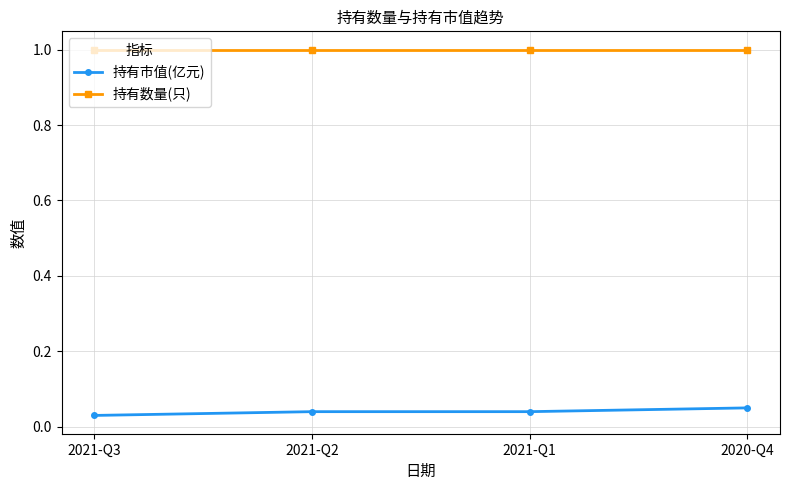

What is the average value of the 持有数量(只) series?

1.0